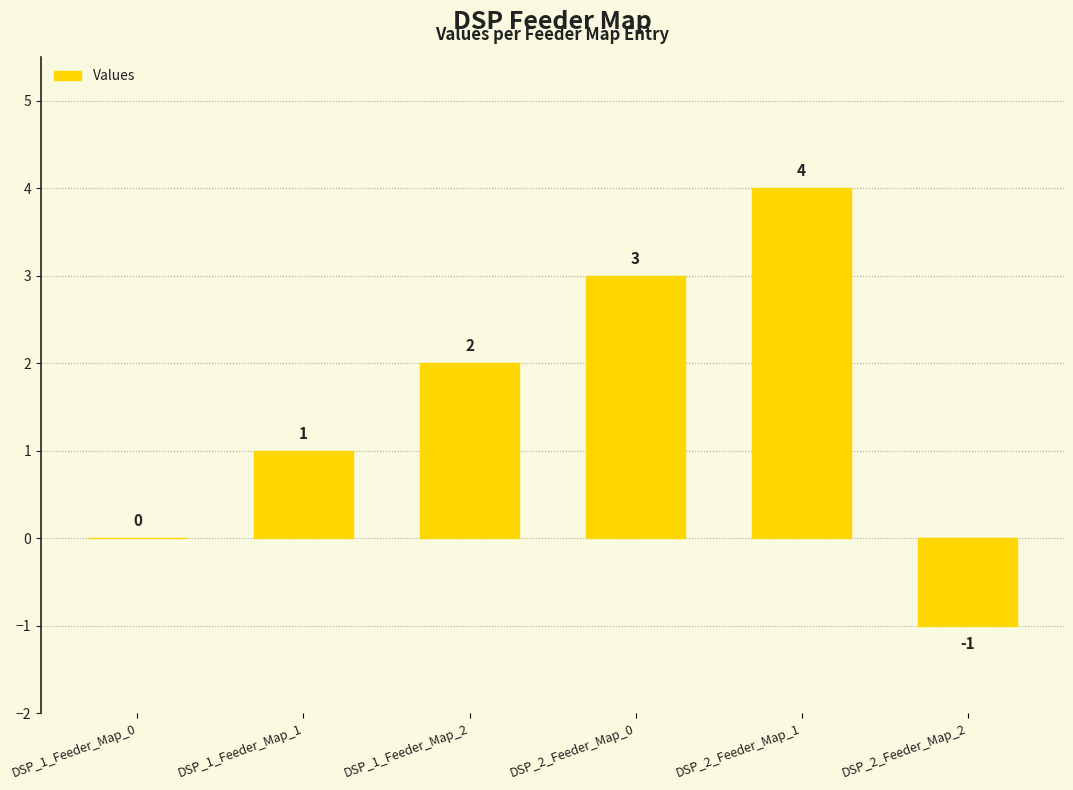

What is the sum of all values?

9